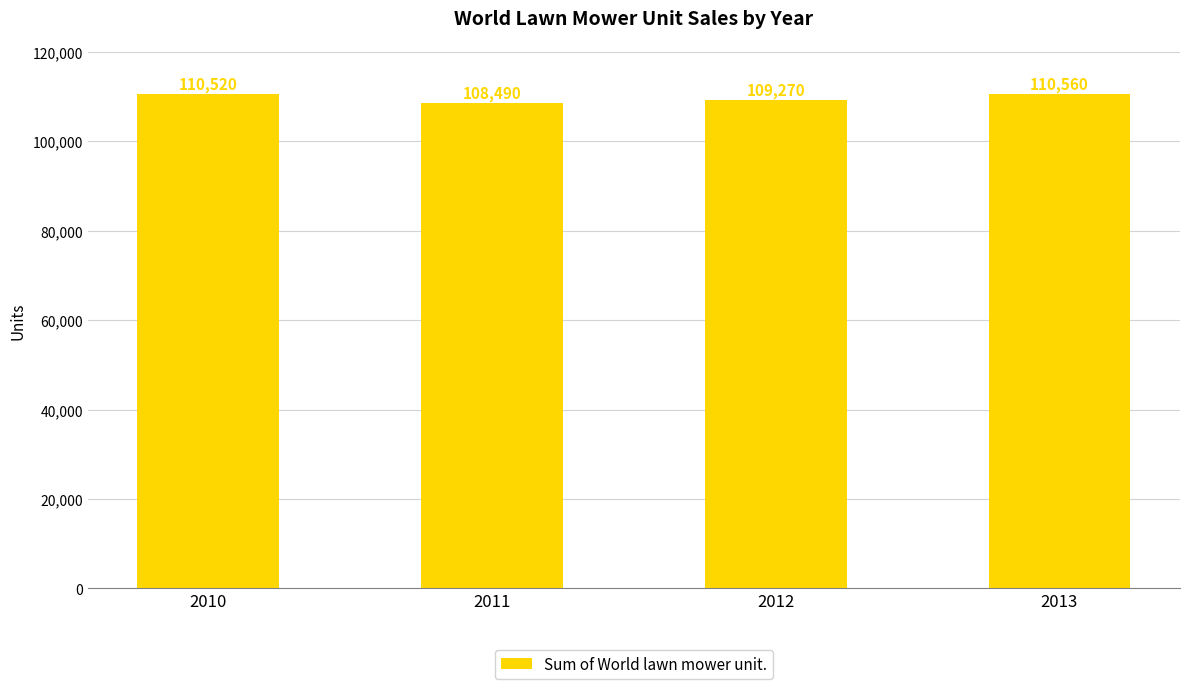

Where is the data nearest to the value 109525?

2012